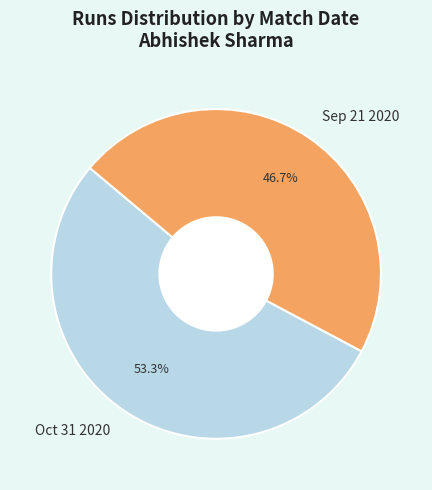

Which slice is the smallest?

Sep 21 2020